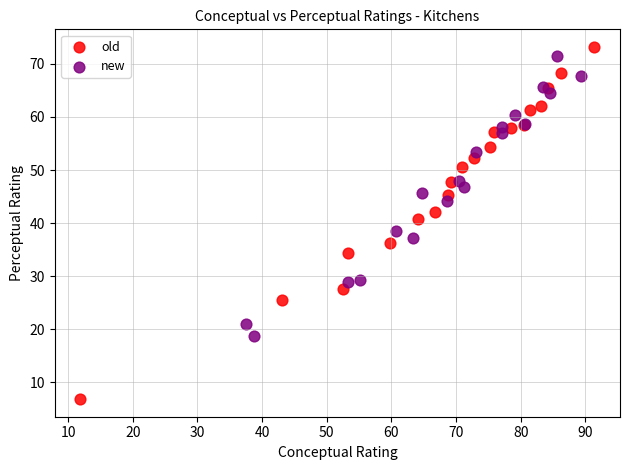

Which series has the widest spread of Y values?

old